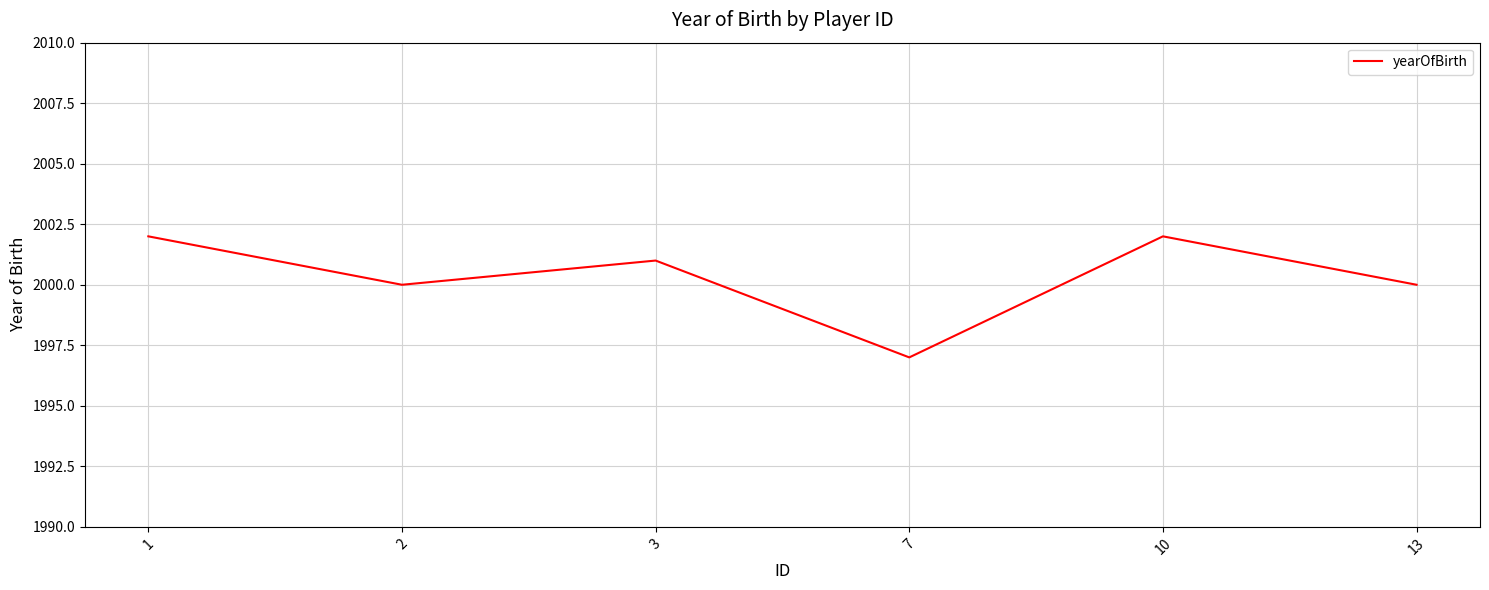

What is the difference between the maximum and minimum values?

5